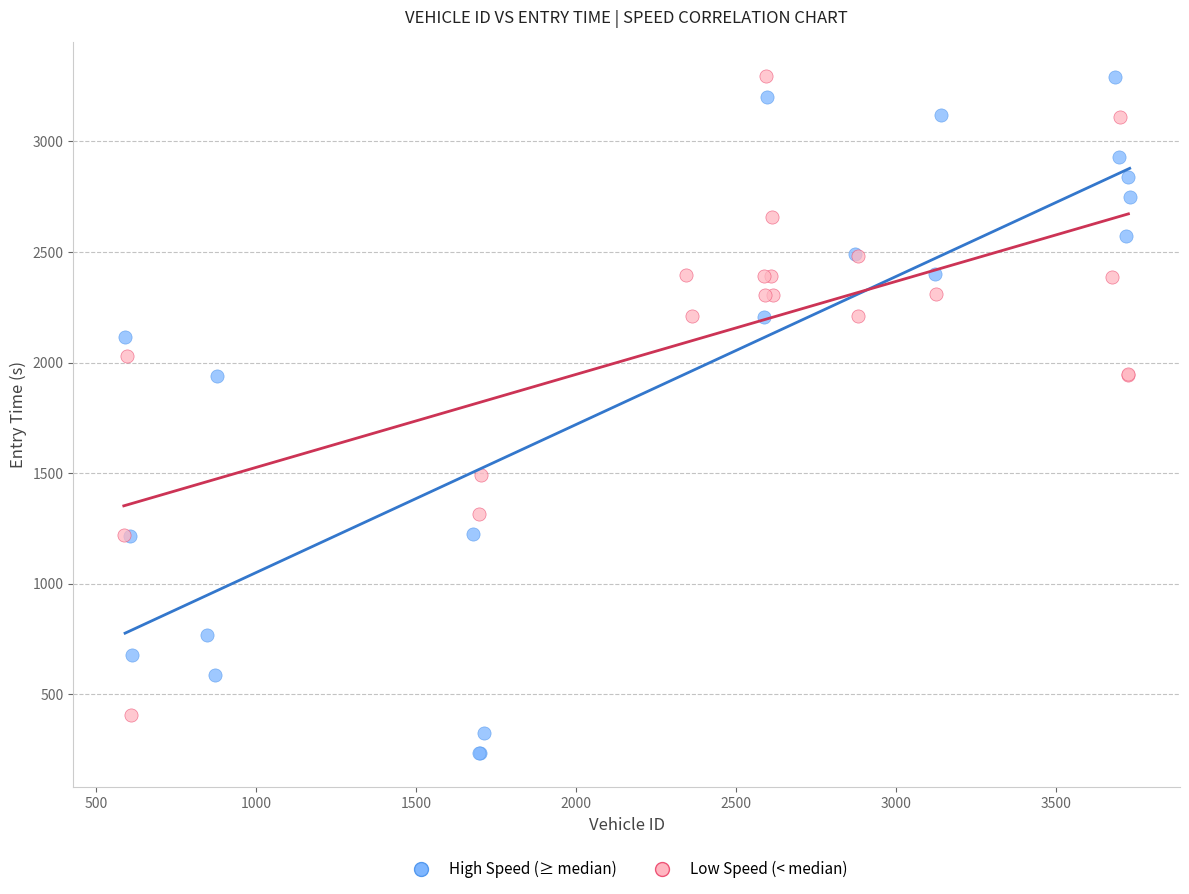

What are all the series names shown in the legend?

High Speed (≥ median), Low Speed (< median)